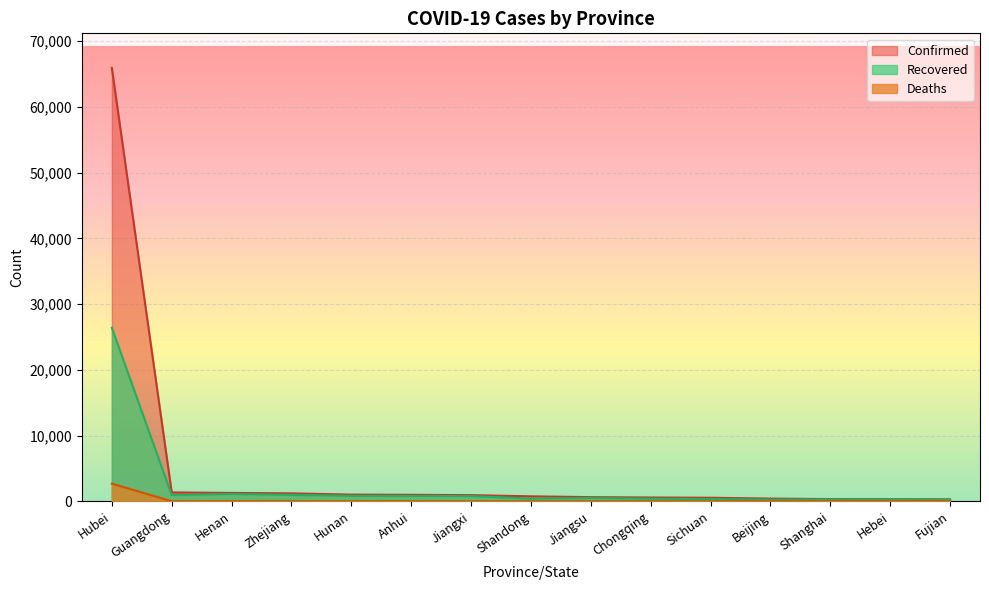

At which label is Confirmed closest to 33105?

Guangdong